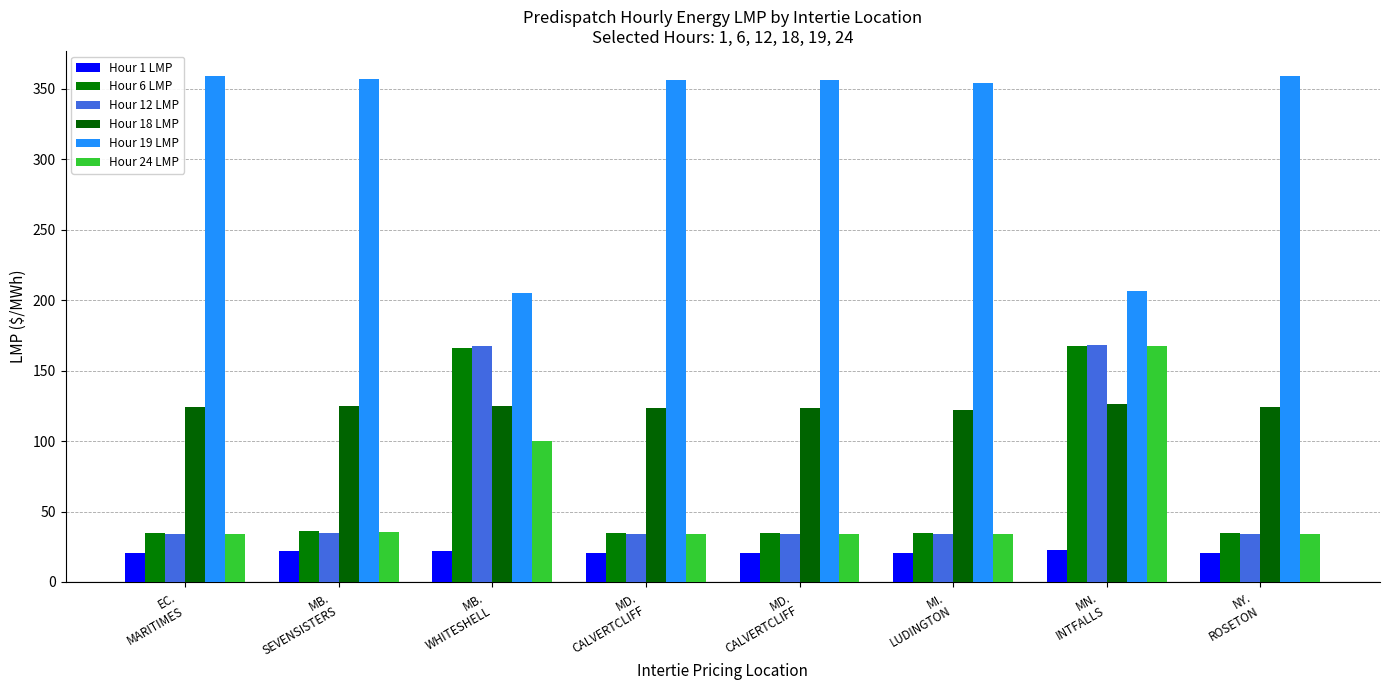

The Hour 12 LMP series shows 34.1 at MD.
CALVERTCLIFF. True or false?

True